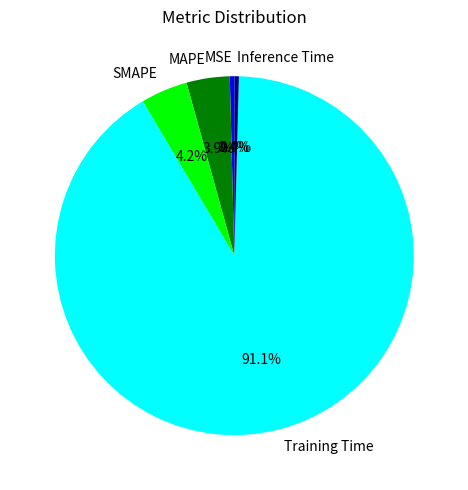

Which category accounts for the majority?

Training Time